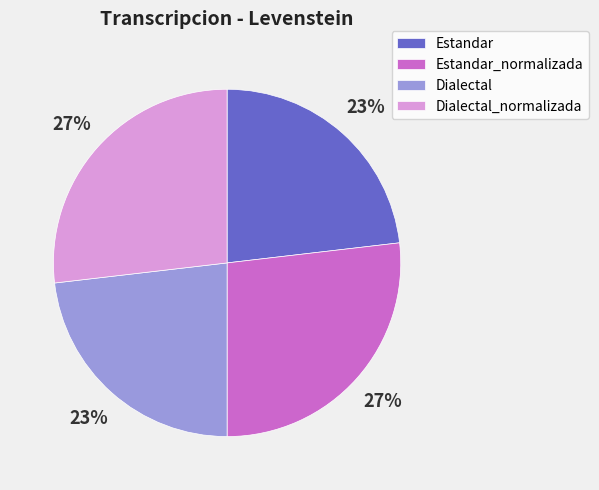

Which has a higher value, Estandar or Dialectal_normalizada?

Dialectal_normalizada